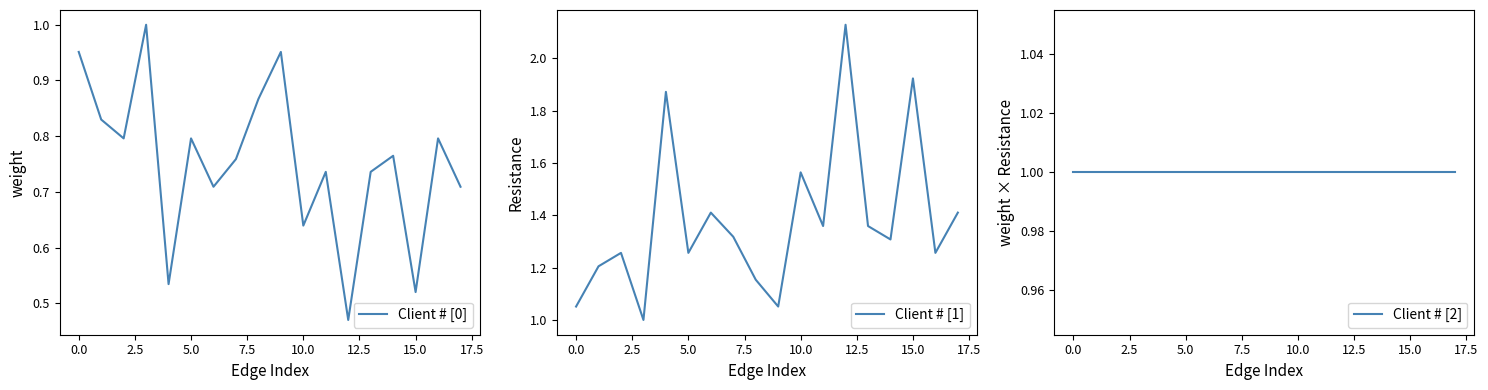

True or false: Client # [0] has a value of 1.3 at 11.

False